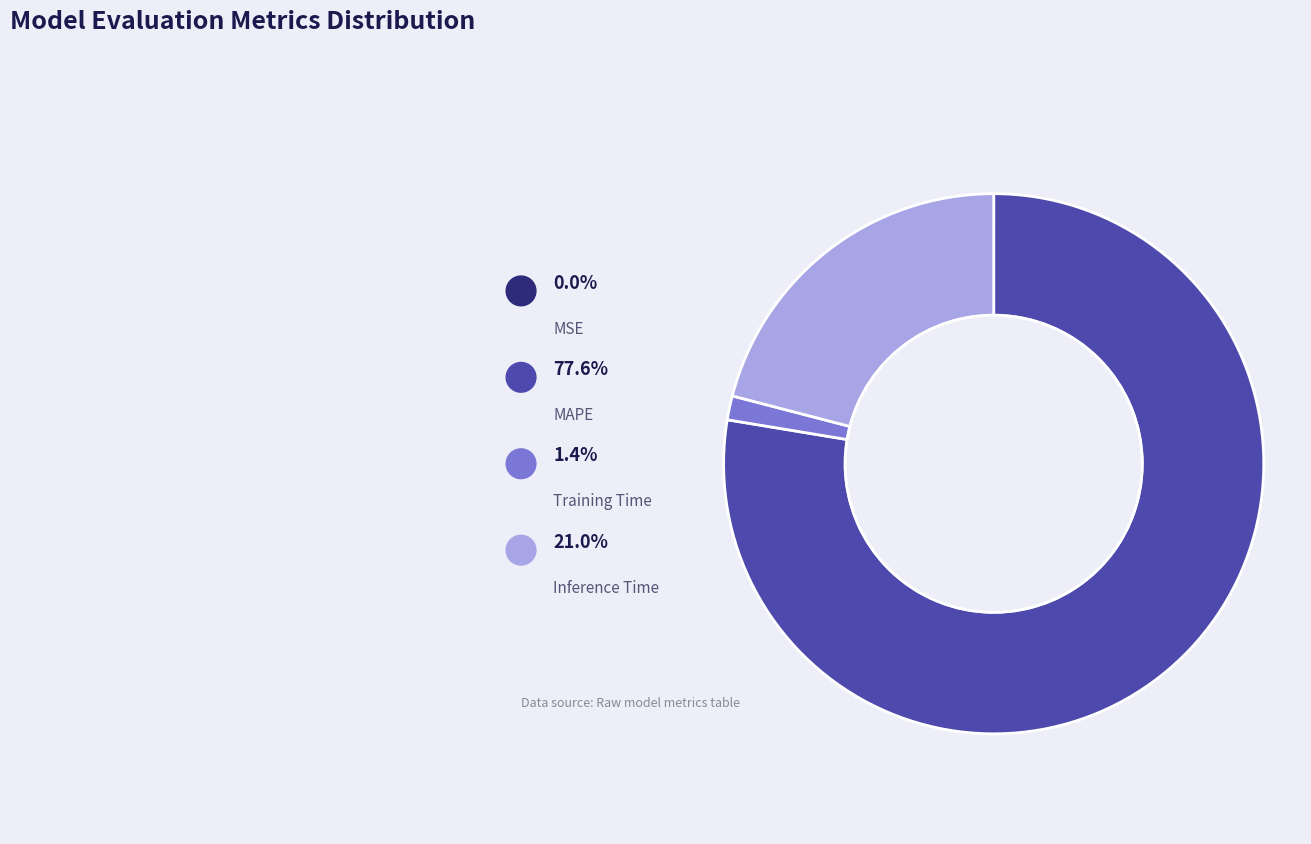

True or false: MAPE accounts for 67% of the total.

False